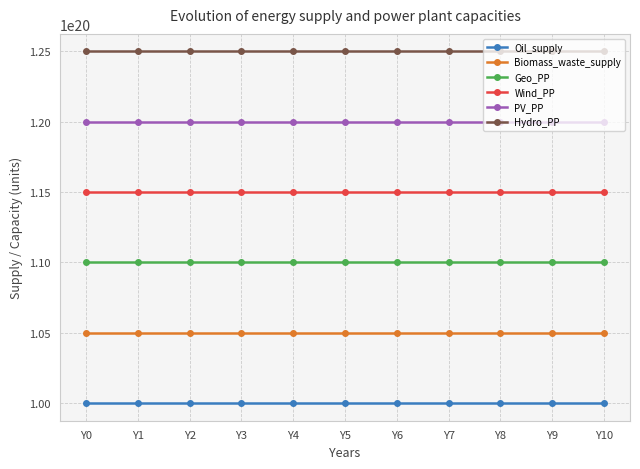

Is the value of Geo_PP at Y4 greater than the value of Wind_PP at Y3?

No